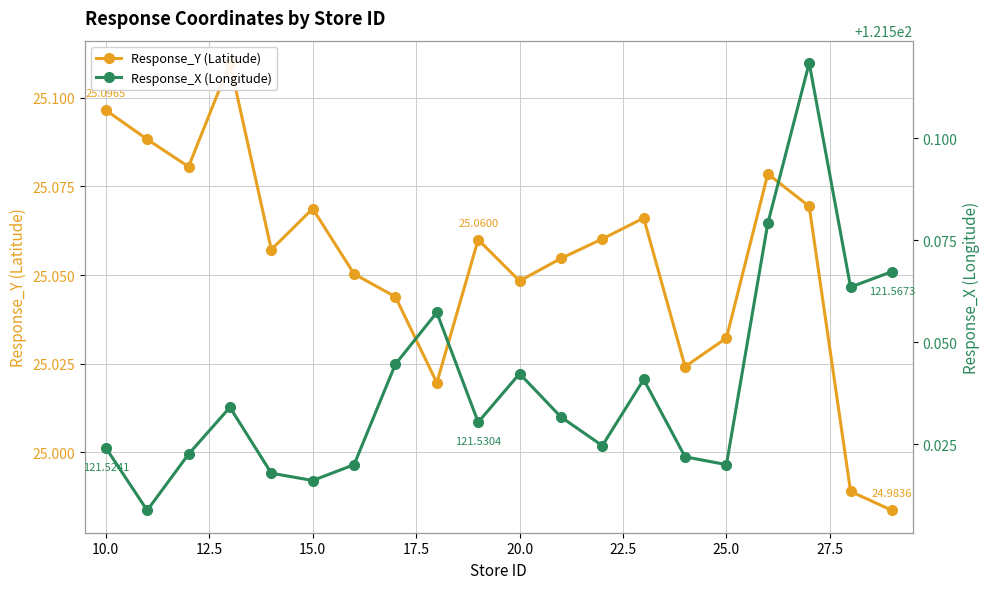

What is the minimum value shown in the chart?

25.0